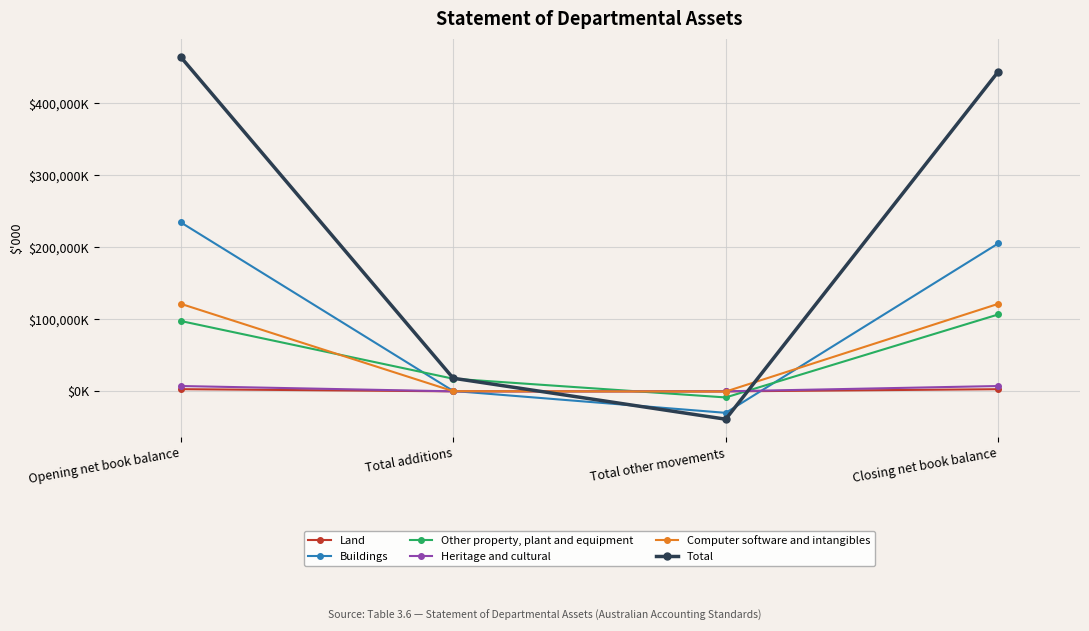

At which label does Total reach its minimum?

Total other movements